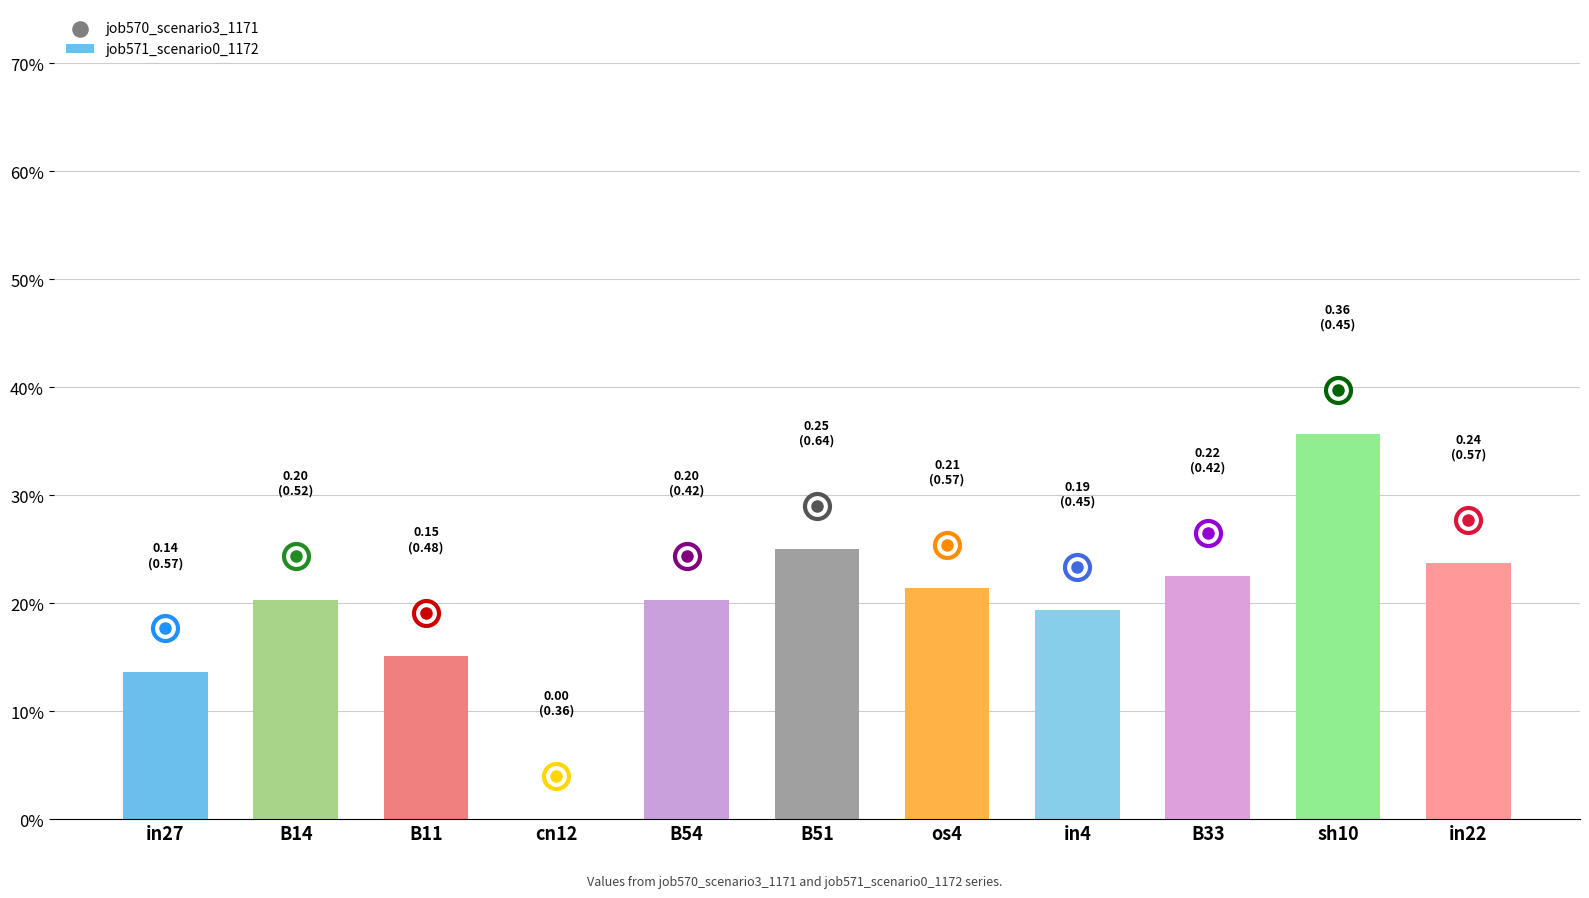

What is the change in value from B11 to B33?

+0.1